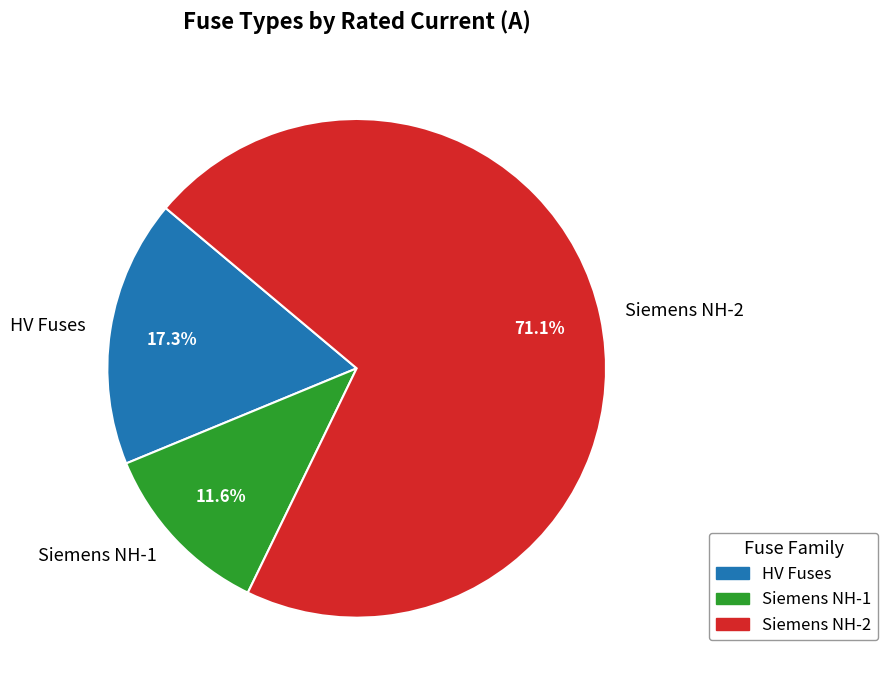

What is the smallest slice in the pie chart?

Siemens NH-1